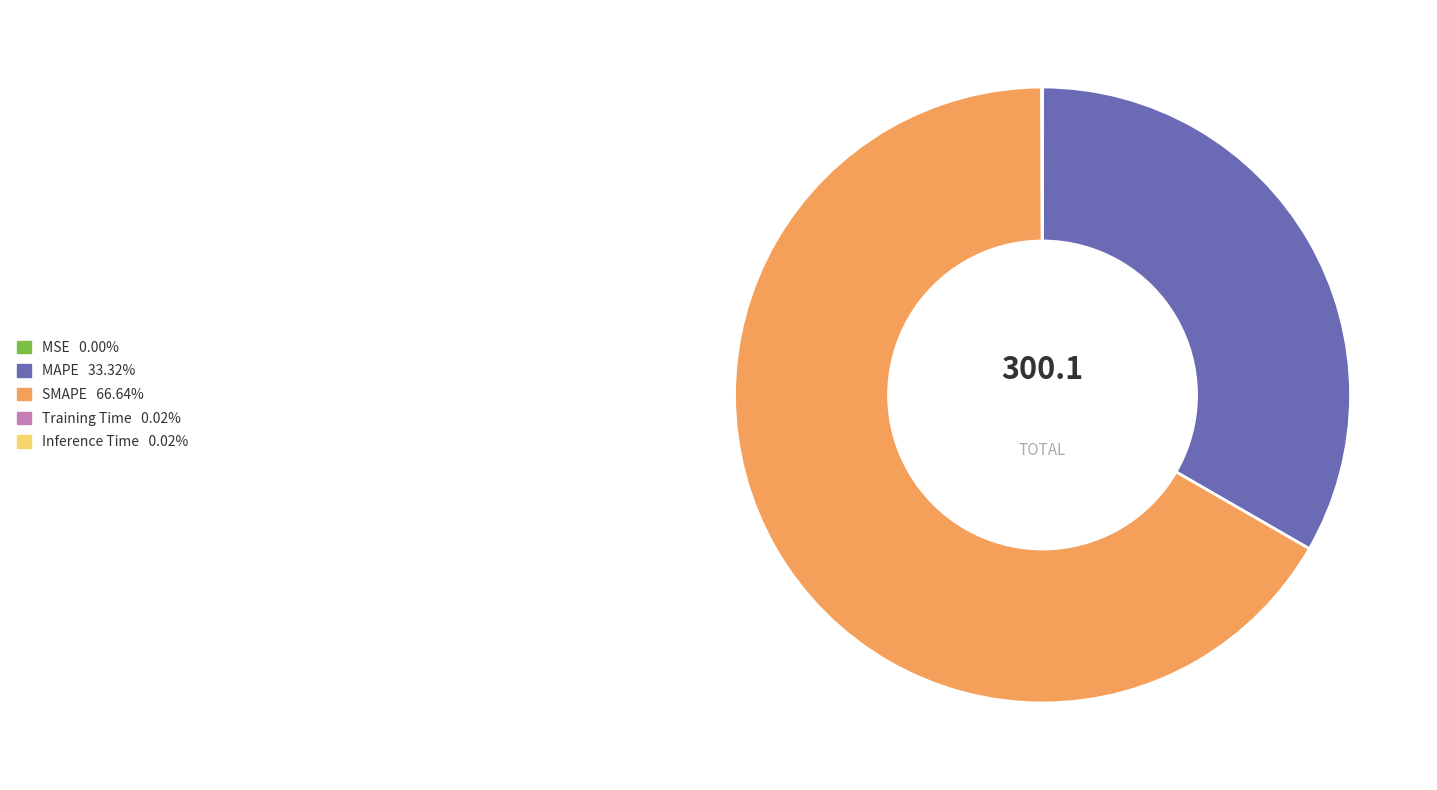

Is SMAPE the majority of the pie?

Yes